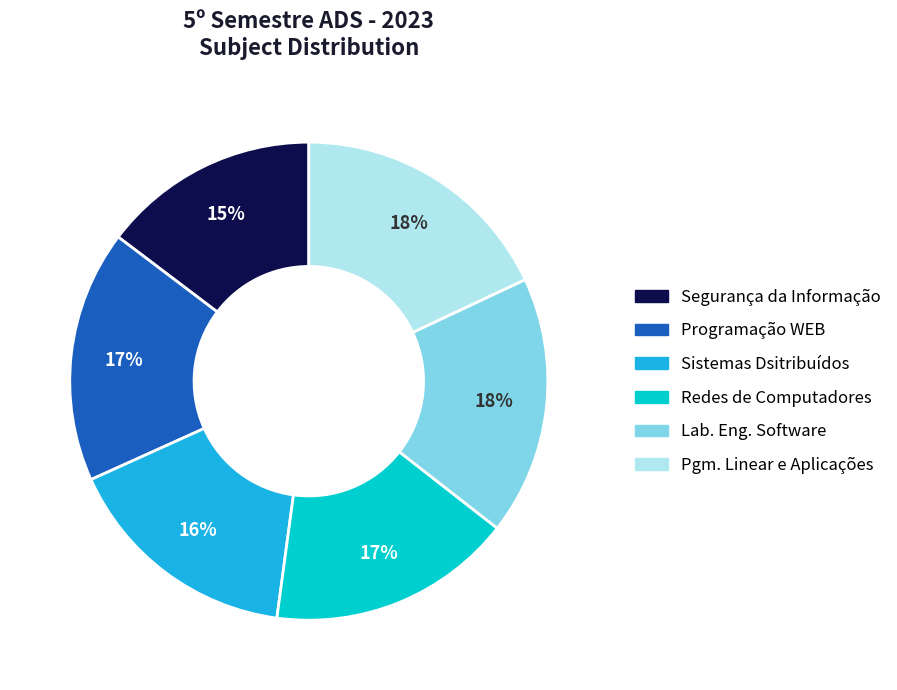

What is the smallest slice in the pie chart?

Segurança da Informação